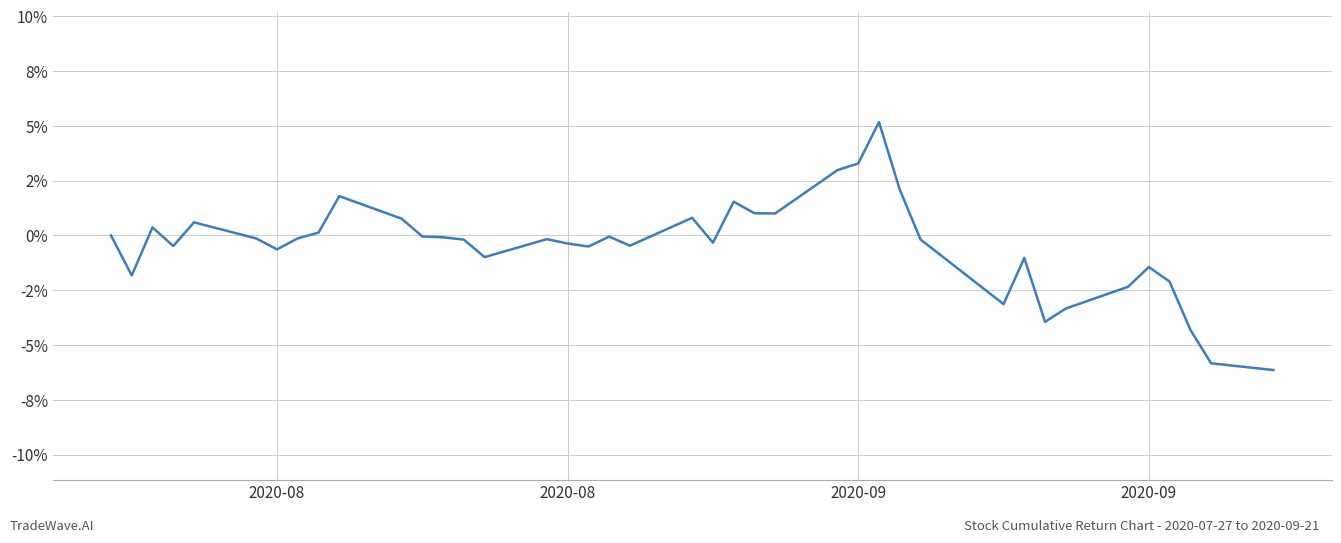

Is this an area chart (filled region under the line)?

No